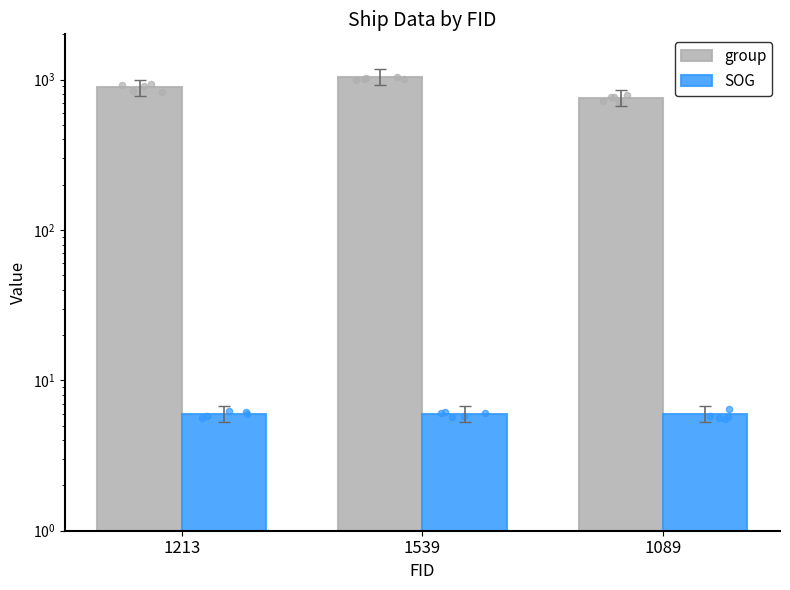

Which series has the largest Y range (max minus min)?

group